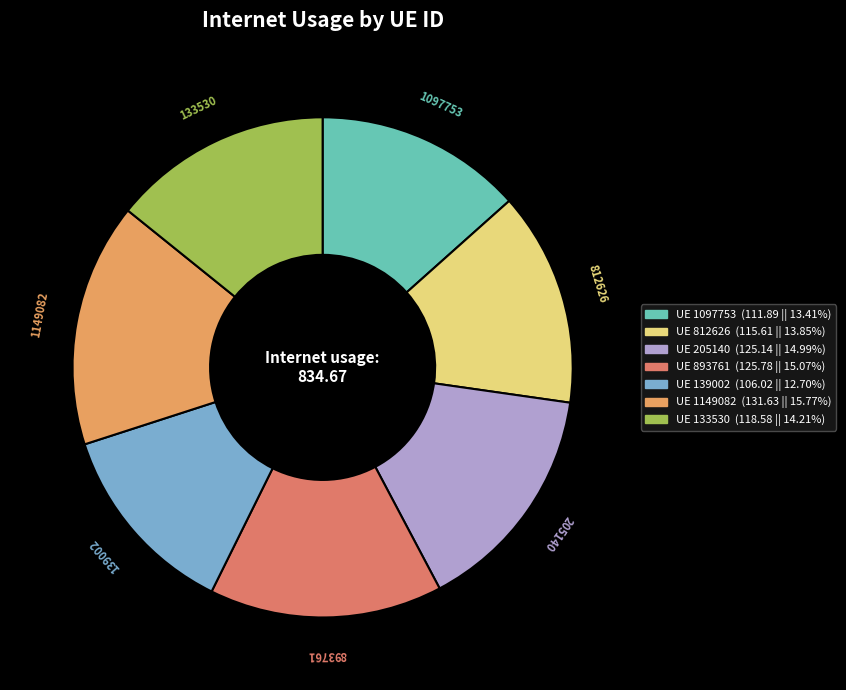

Approximately how many times larger is the value at 1097753 compared to 139002?

1.1